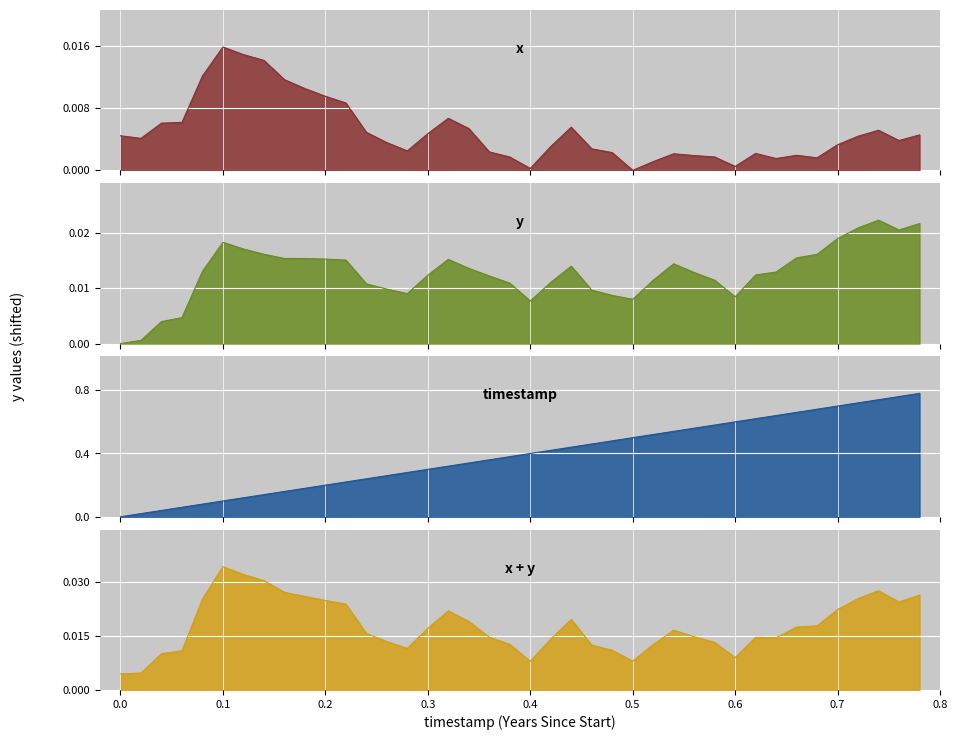

How many intersections are there between timestamp_line and x_line?

1